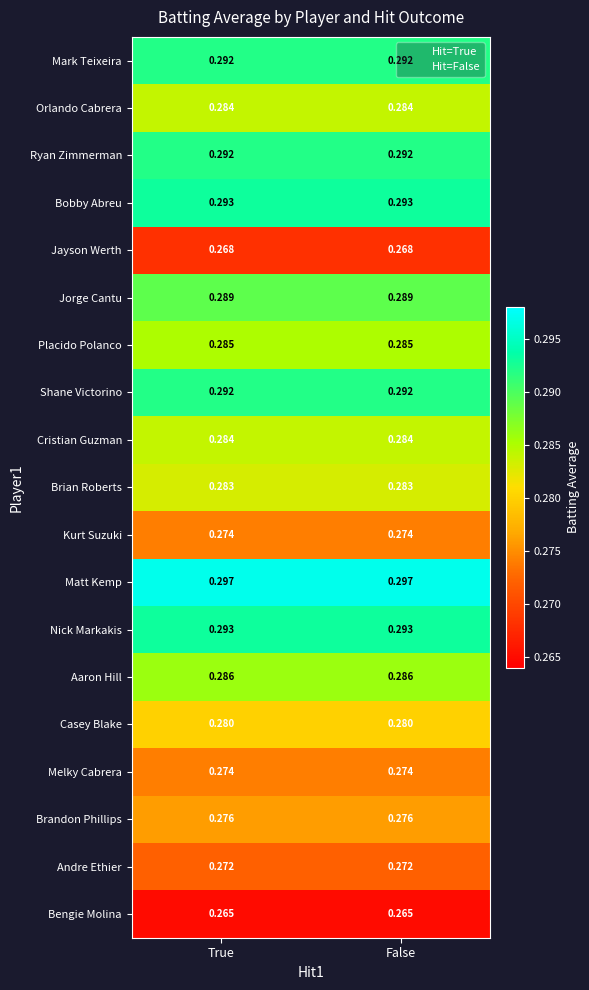

Is the value of Kurt Suzuki at False greater than the value of Bobby Abreu at True?

No